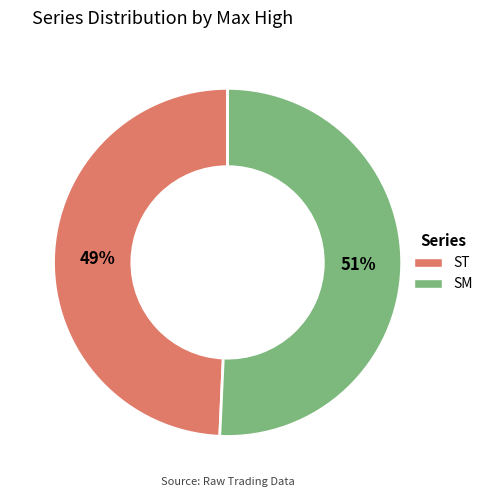

Is the sum of ST and SM greater than half?

Yes